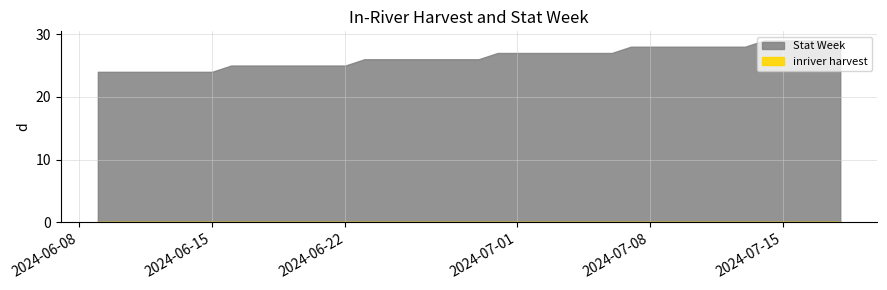

How many series are shown in this chart?

2